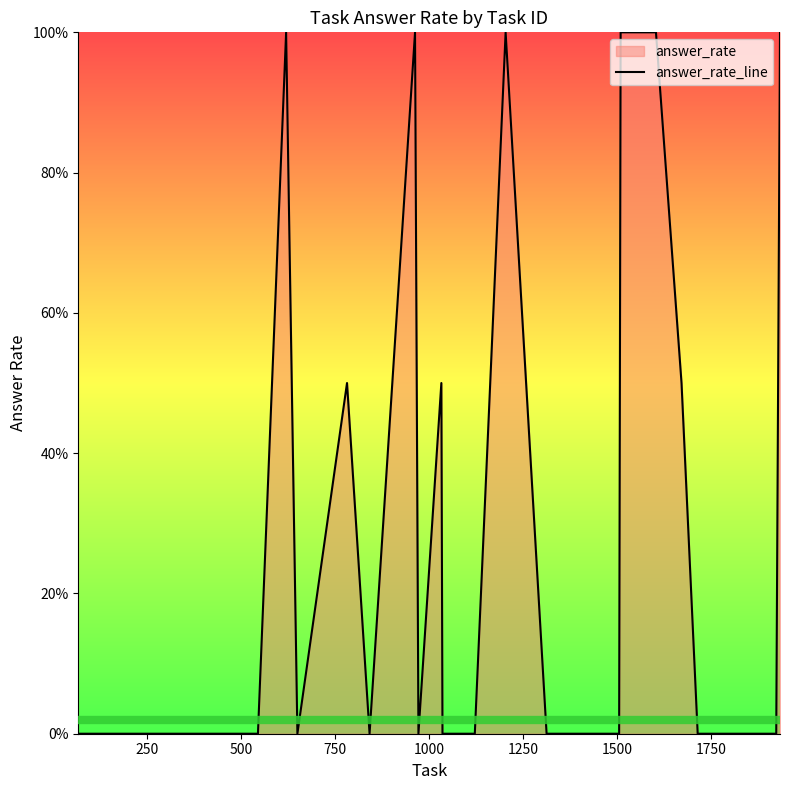

True or false: the data has more than 1 interior local peaks.

True